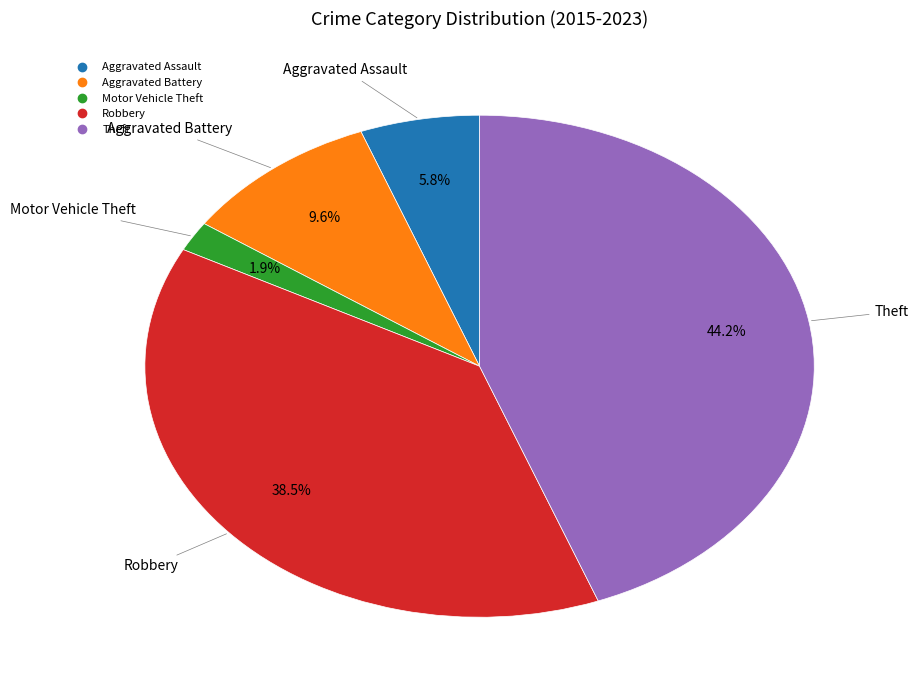

How much of the chart is everything except Robbery?

61.5%